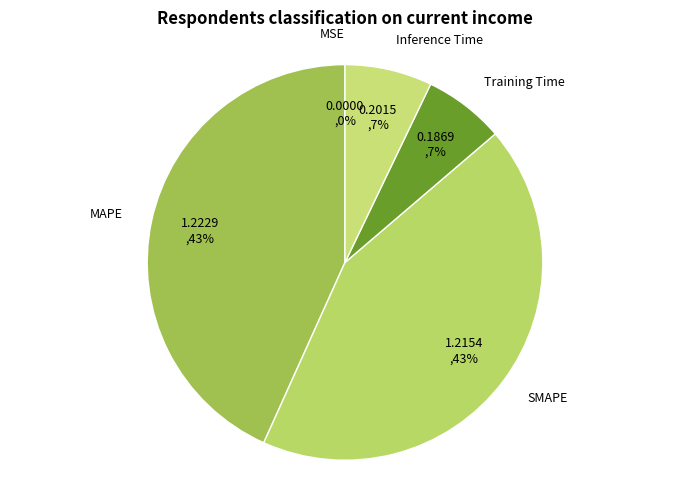

To the nearest percent, what portion does SMAPE represent?

43%